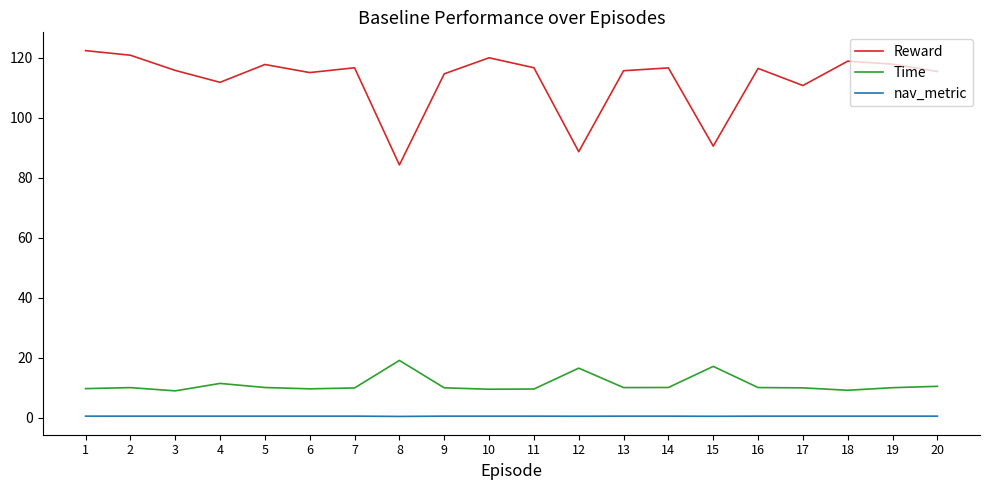

What is the difference between the second highest and minimum values in the Reward series?

36.6